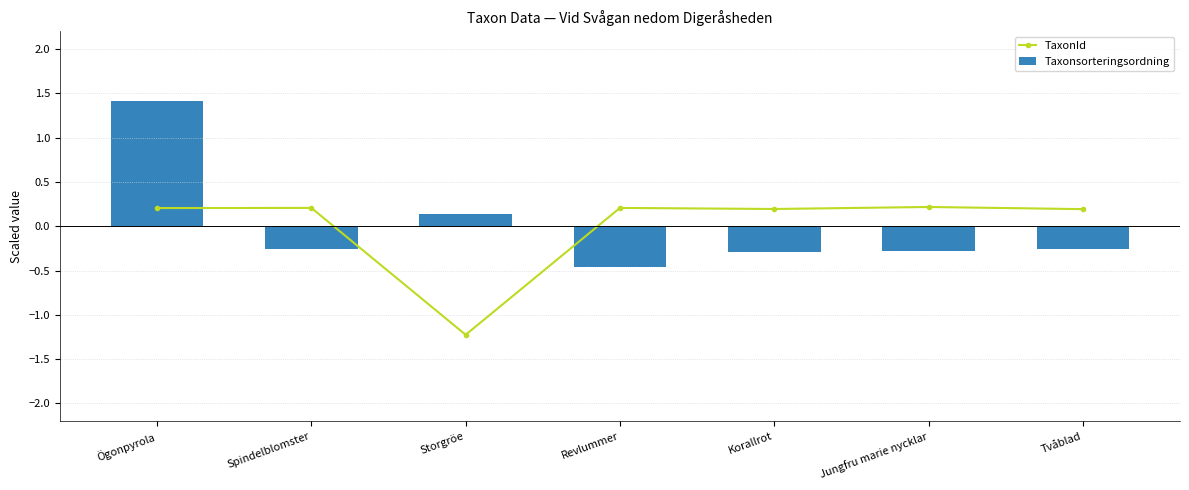

Which series changed the most between Korallrot and Tvåblad?

Taxonsorteringsordning